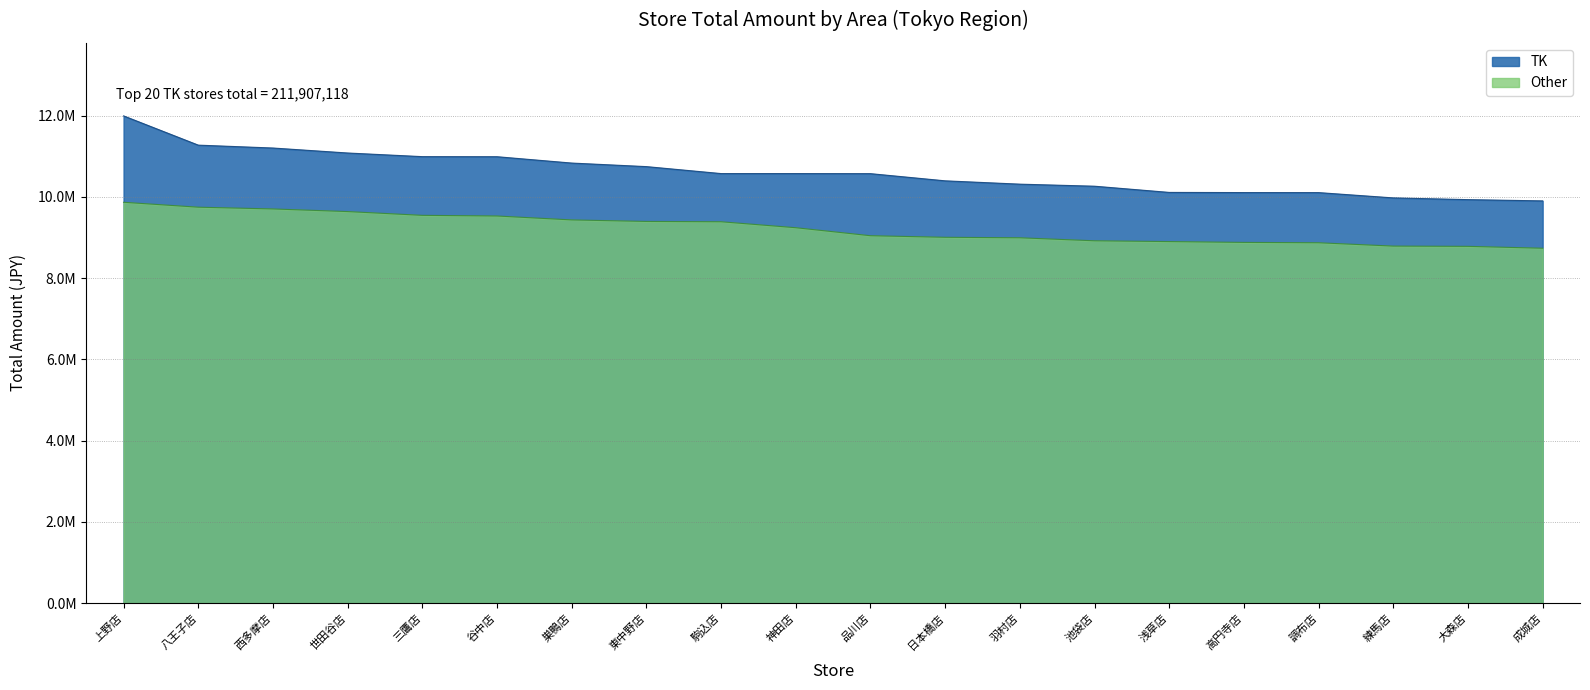

Is the value of TK at 日本橋店 greater than the value of Other at 八王子店?

Yes